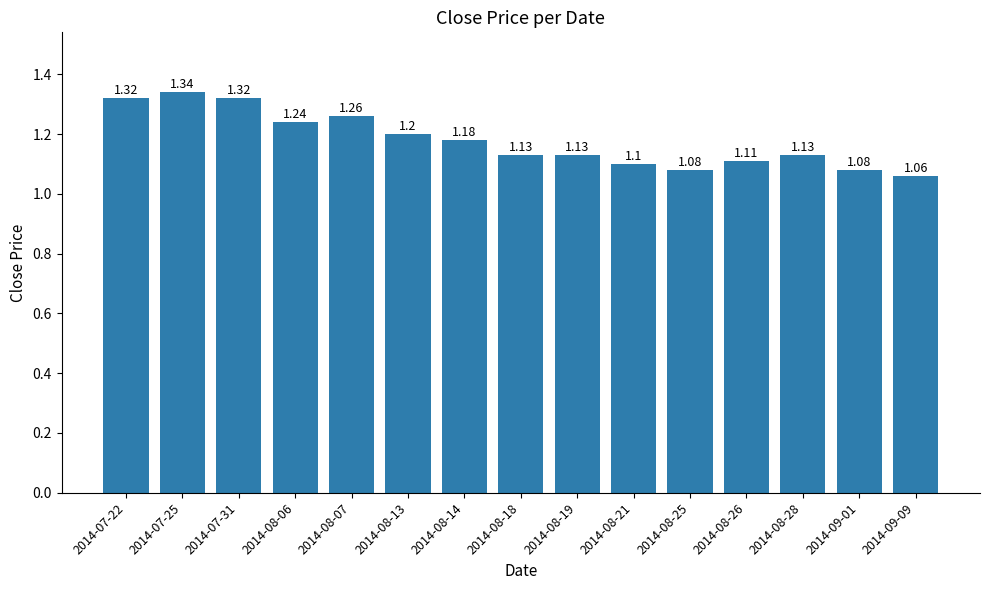

What is the value of the 12th bar from the left?

1.1